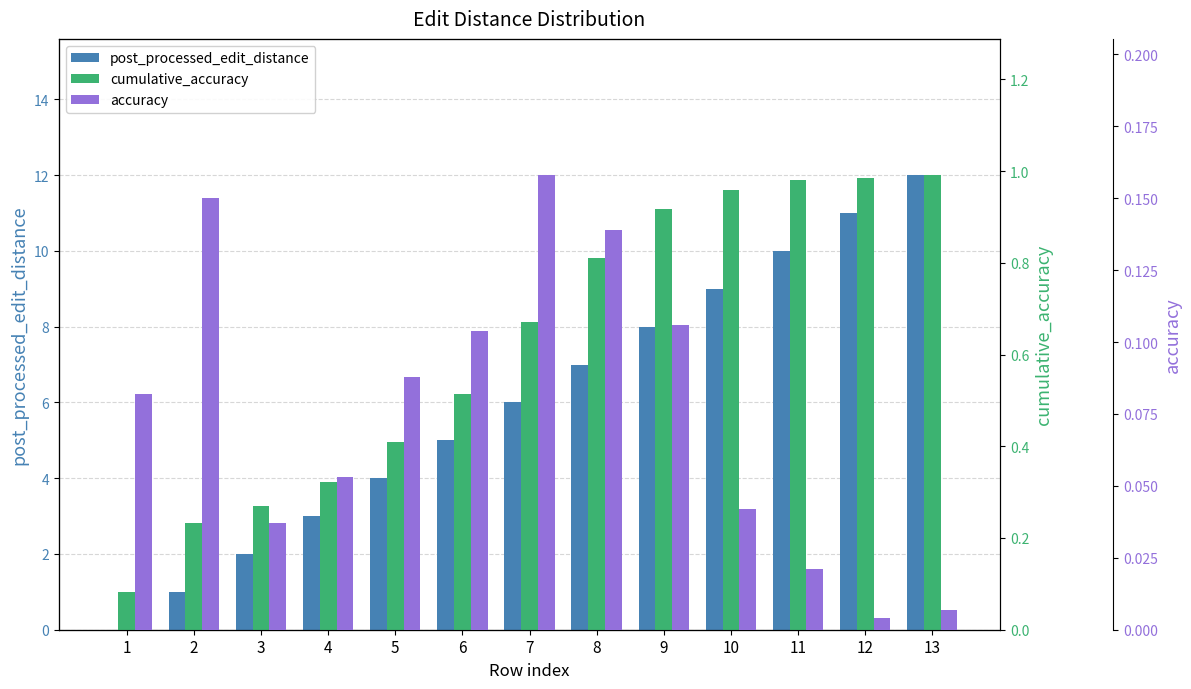

What is the value of the post_processed_edit_distance bar at the 5th from the left?

4.0